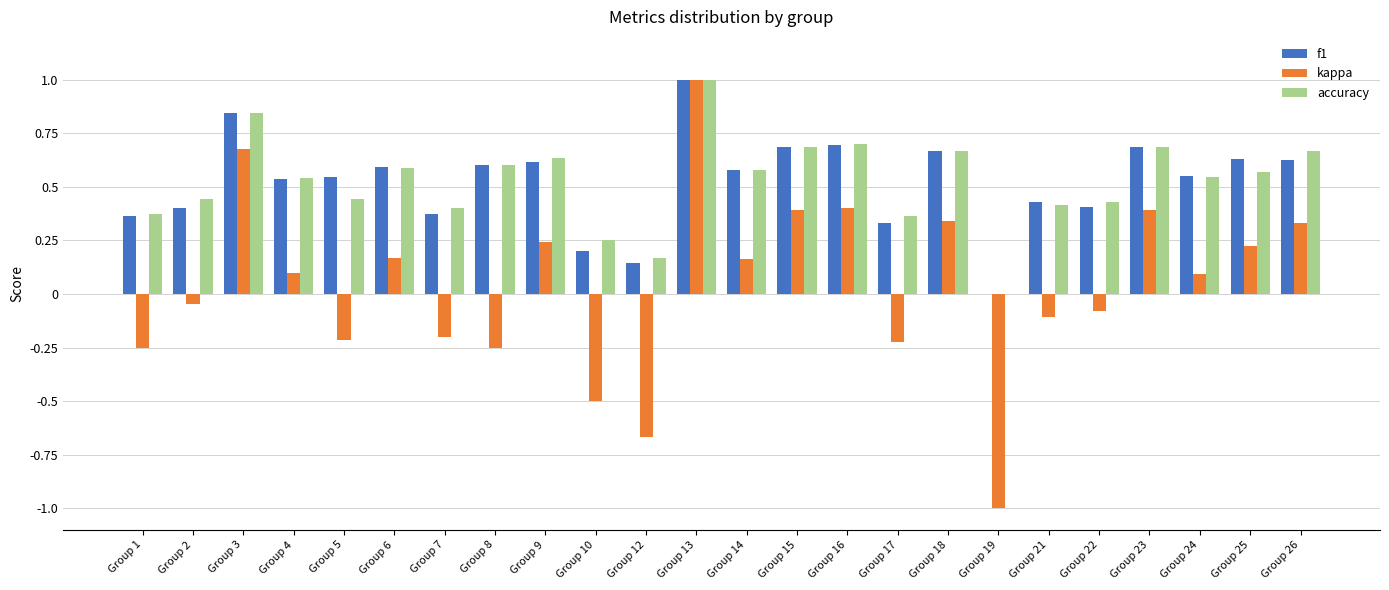

Which series has the widest spread of values?

kappa